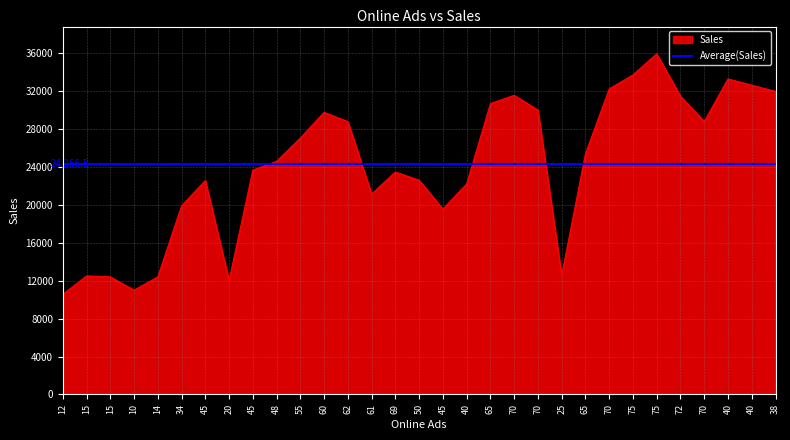

Which category has the lowest value across all series?

12